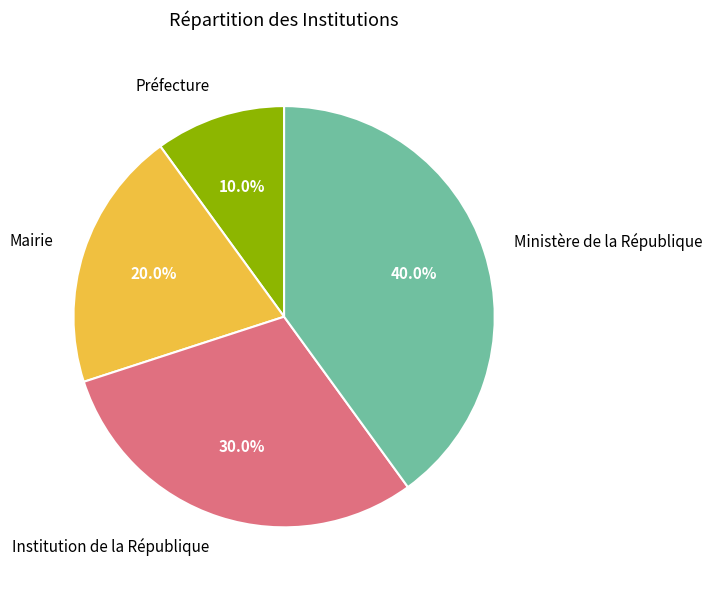

Between Institution de la République and Préfecture, which is larger?

Institution de la République